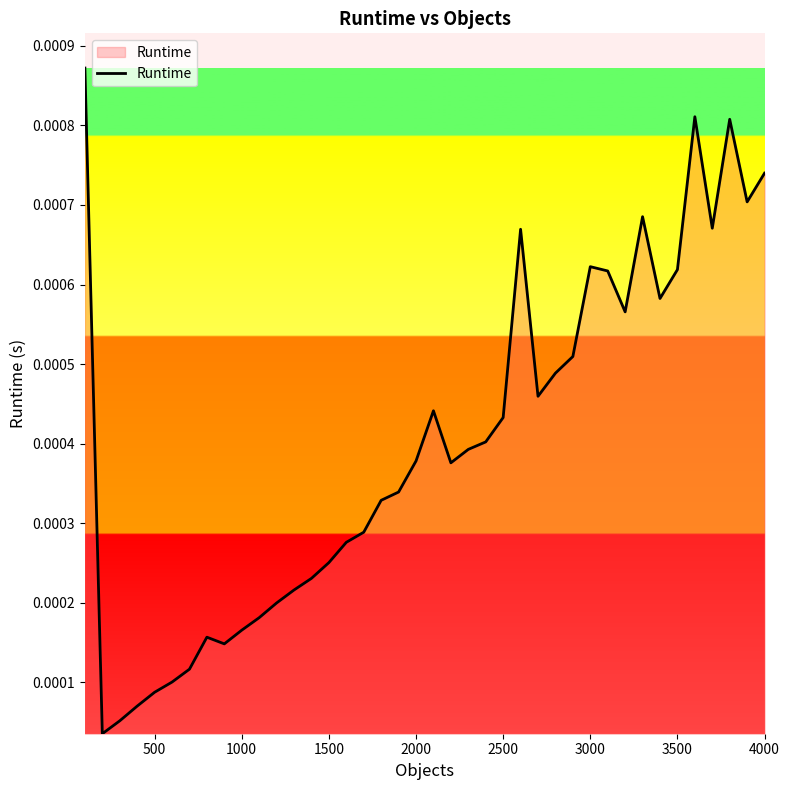

How many lines are shown in the chart?

1